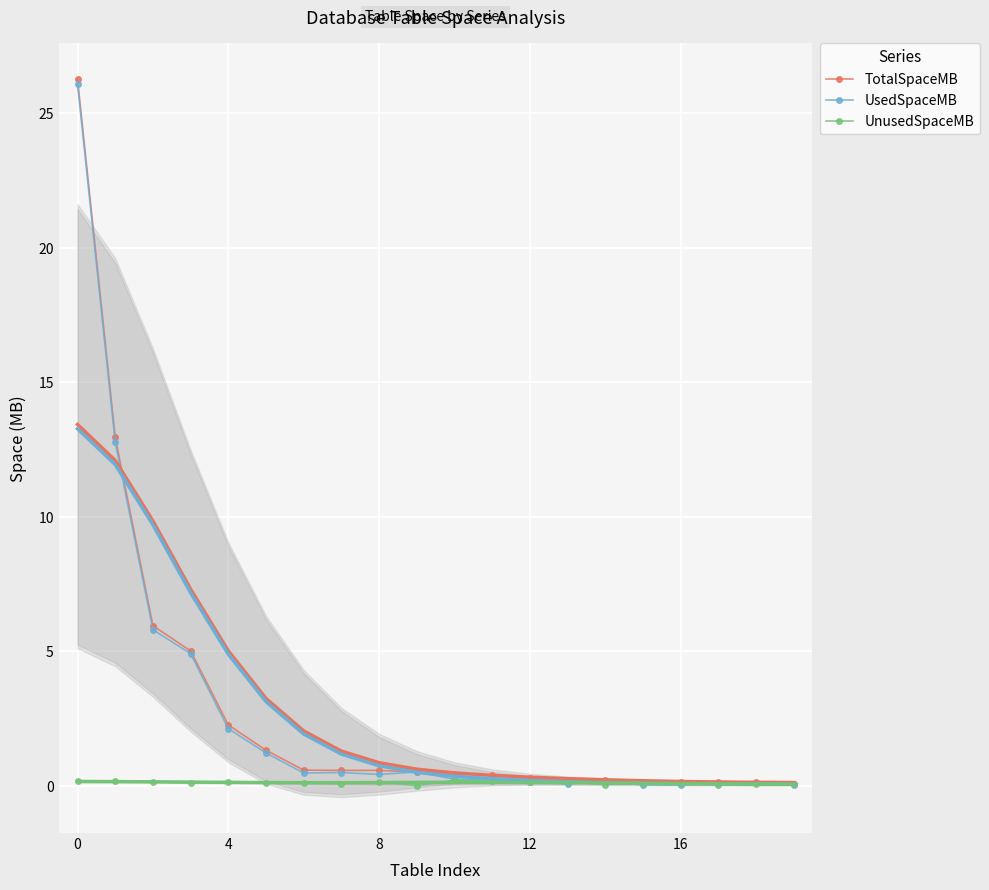

What are all the series names shown in the legend?

TotalSpaceMB, UsedSpaceMB, UnusedSpaceMB